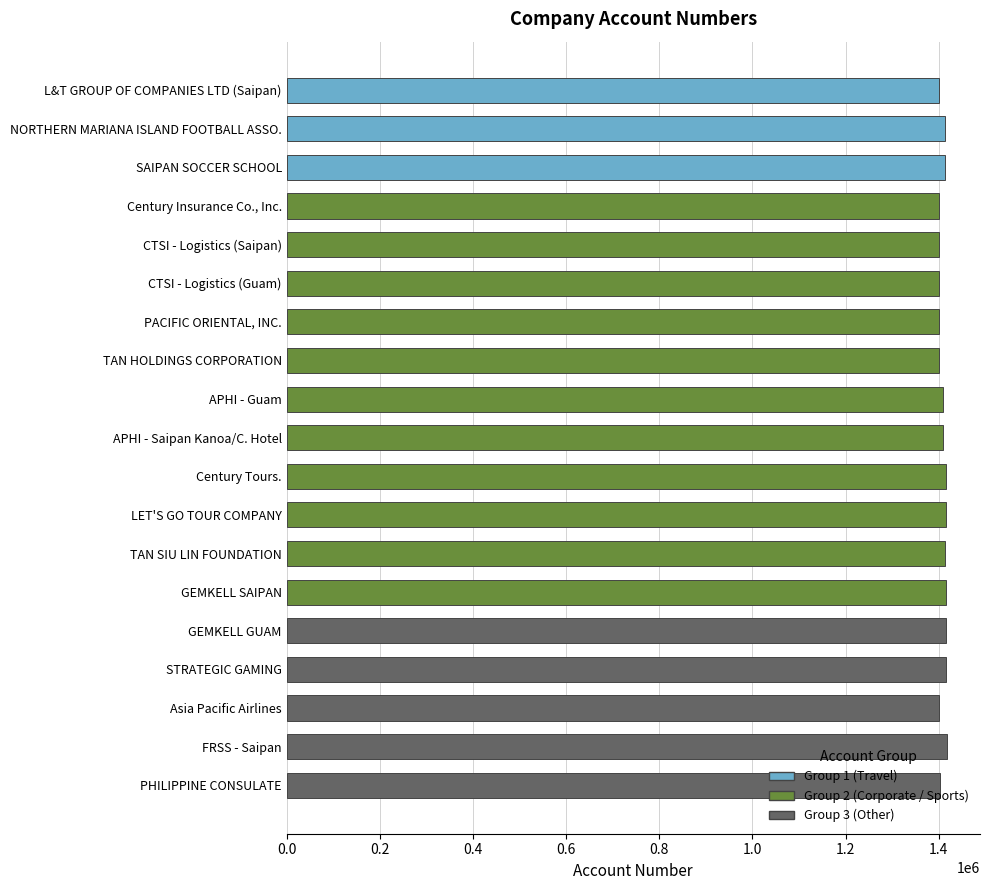

What is the ratio of the value at Century Insurance Co., Inc. to the value at PHILIPPINE CONSULATE?

1.0